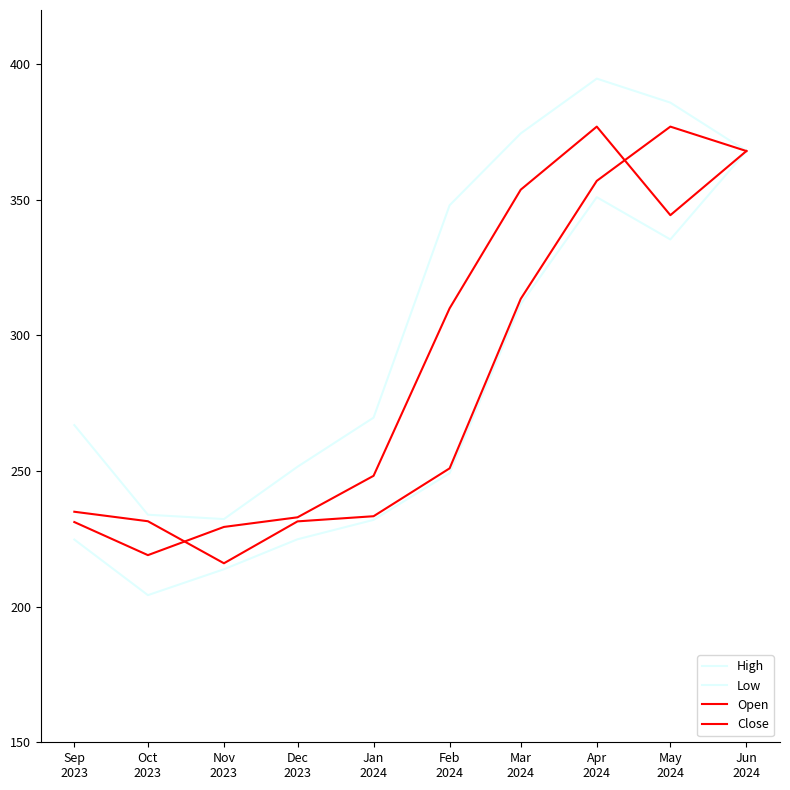

Is the value of Close at Jan
2024 greater than the value of Open at Mar
2024?

No